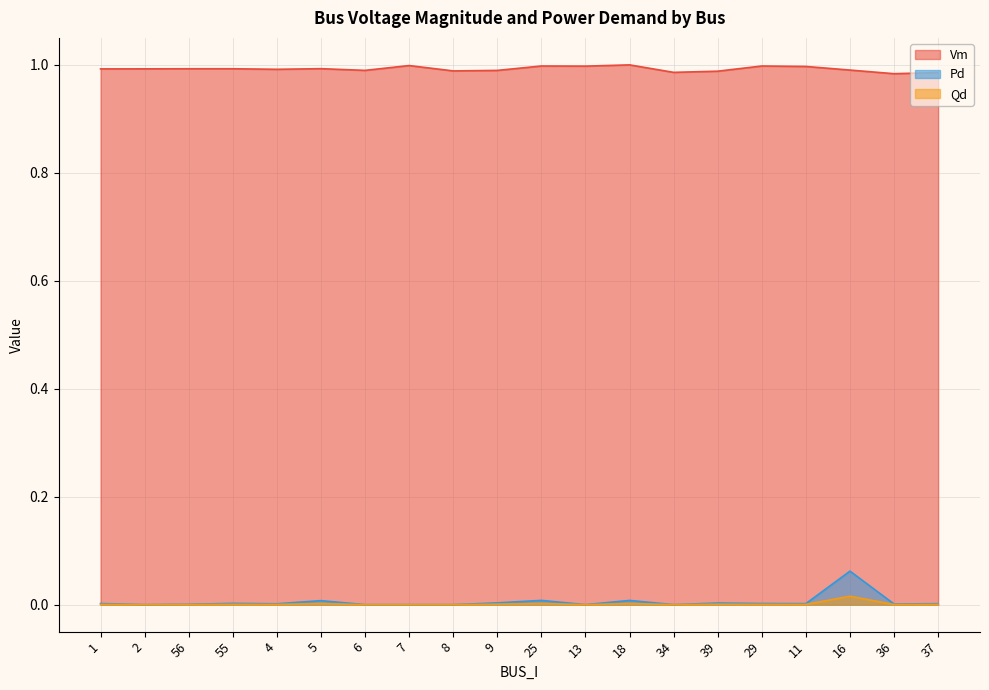

What position from the left is 36?

19